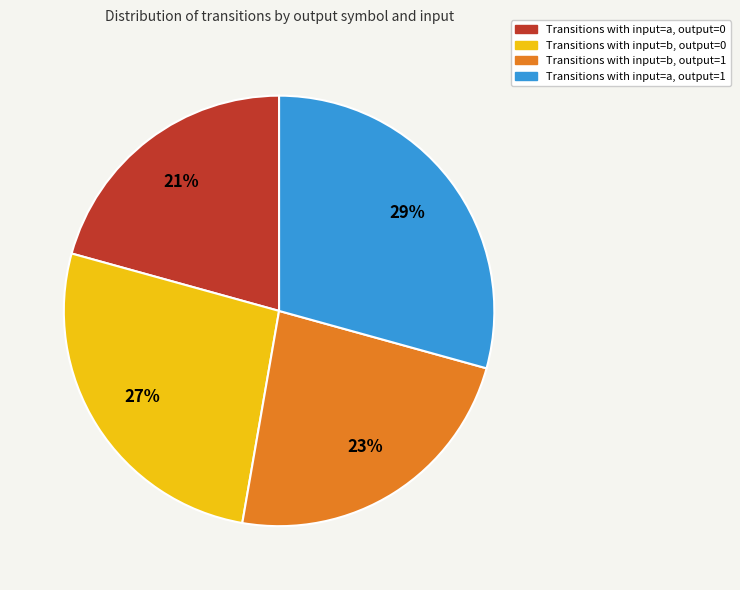

Is there any slice that represents more than half of the pie?

No